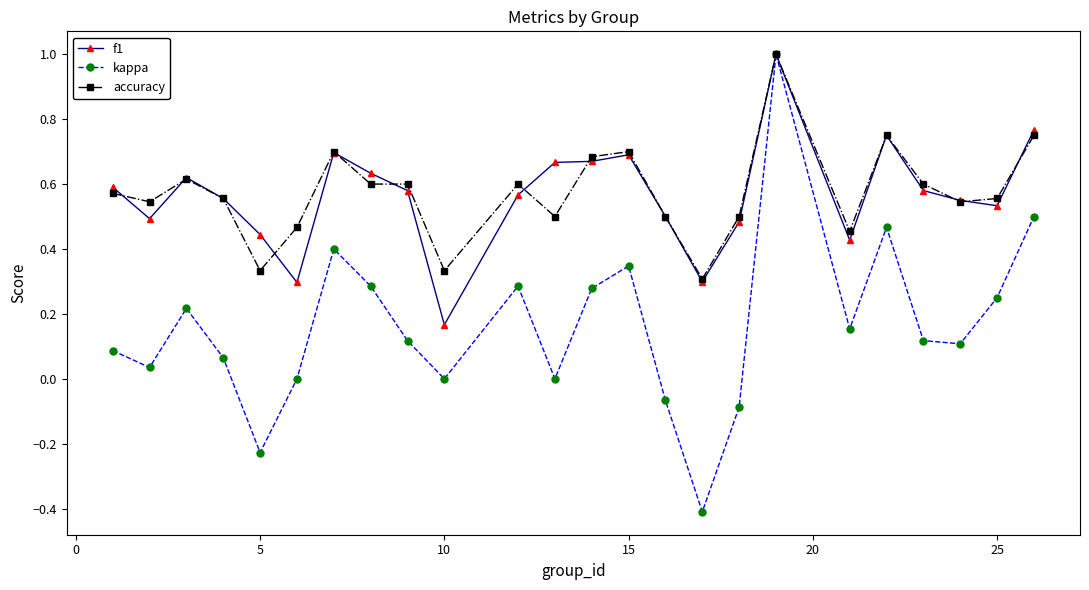

True or false: kappa has more than 2 interior local peaks.

True